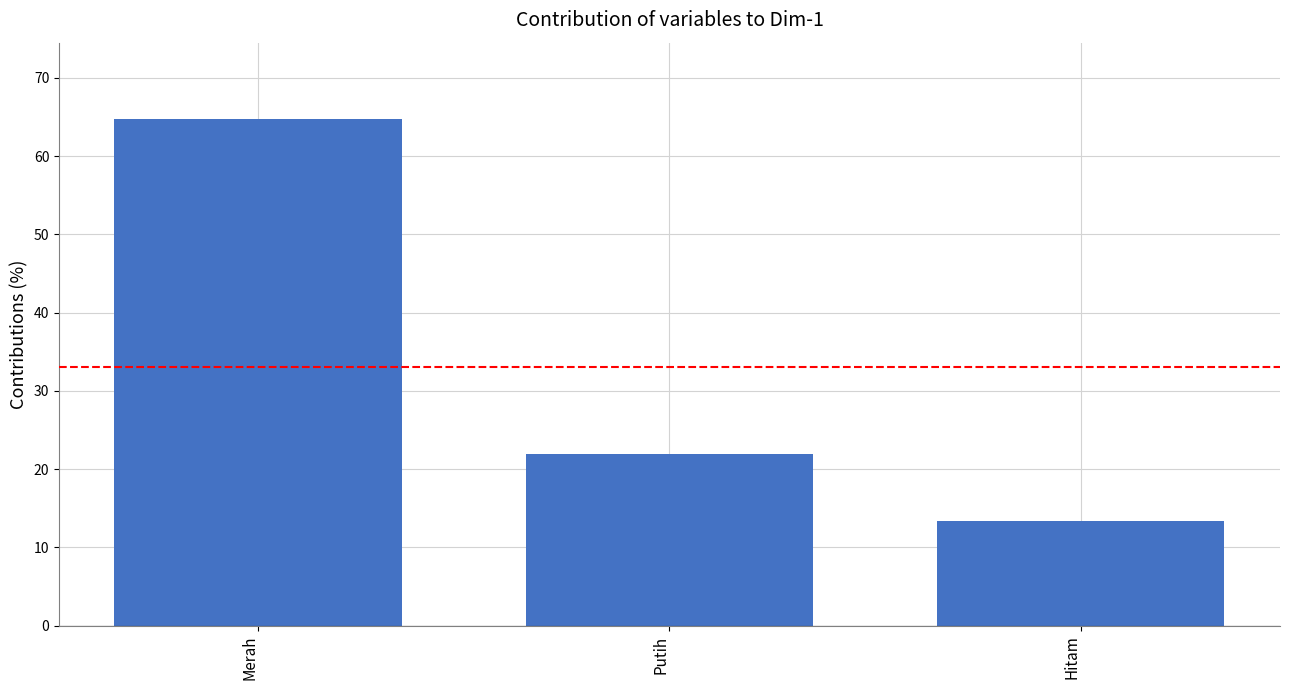

How many bars are there in total?

3